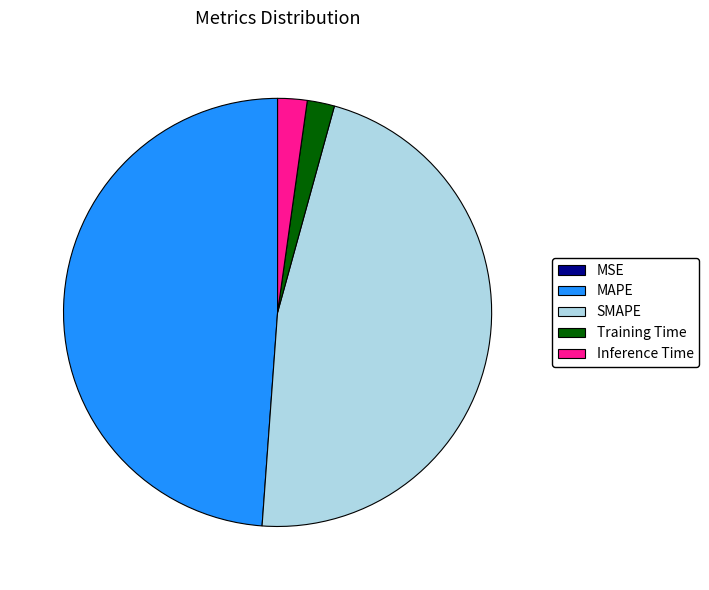

Which slice is the largest?

MAPE